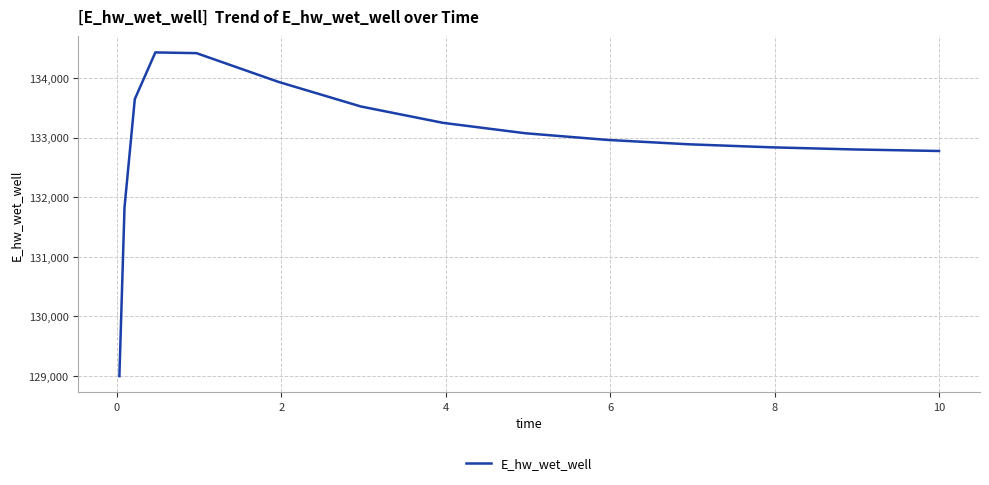

What is the minimum value shown in the chart?

128997.6